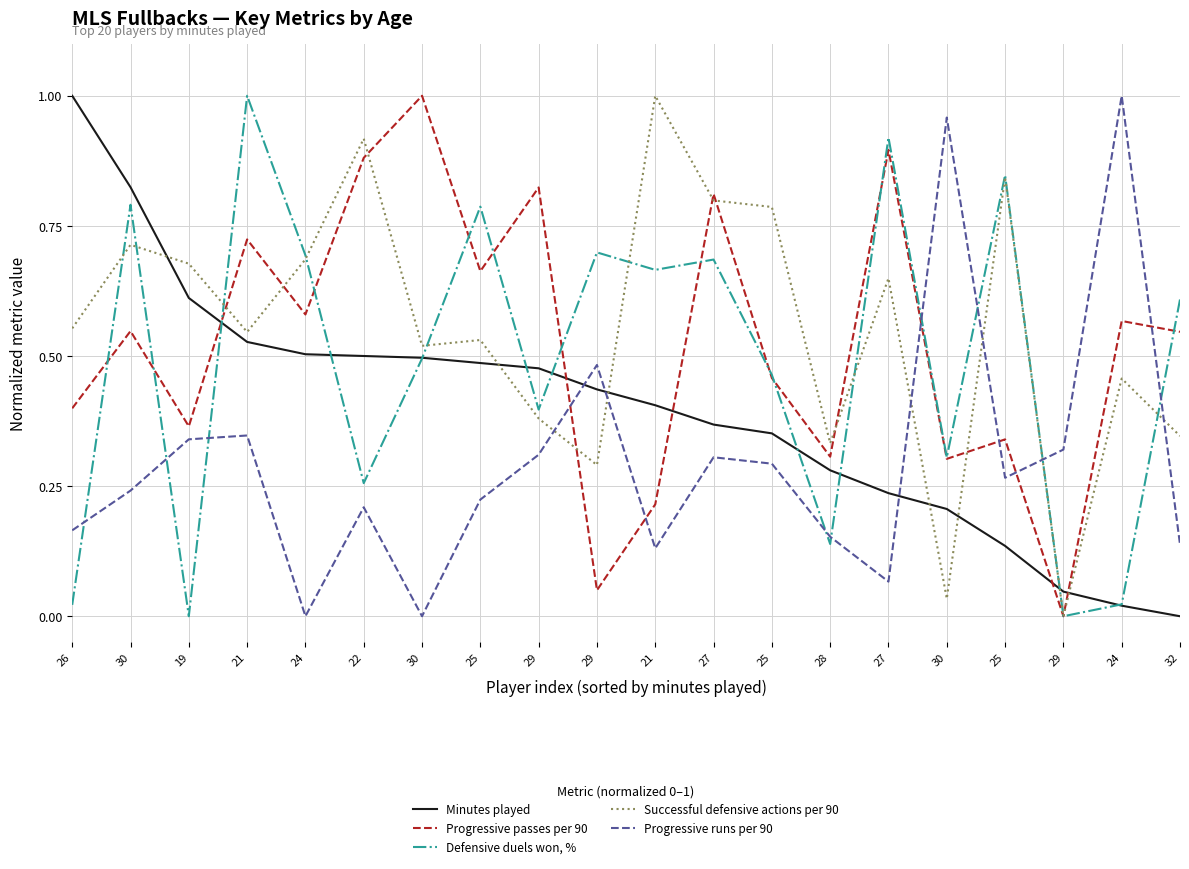

What is the difference between the second highest and second lowest values in the Progressive runs per 90 series?

1.0